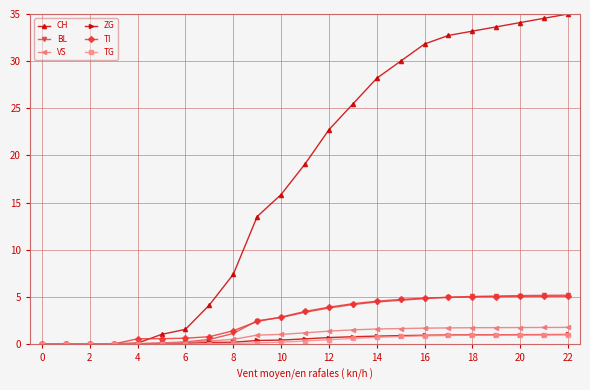

What is the difference between the maximum and minimum values in the TG series?

1.0